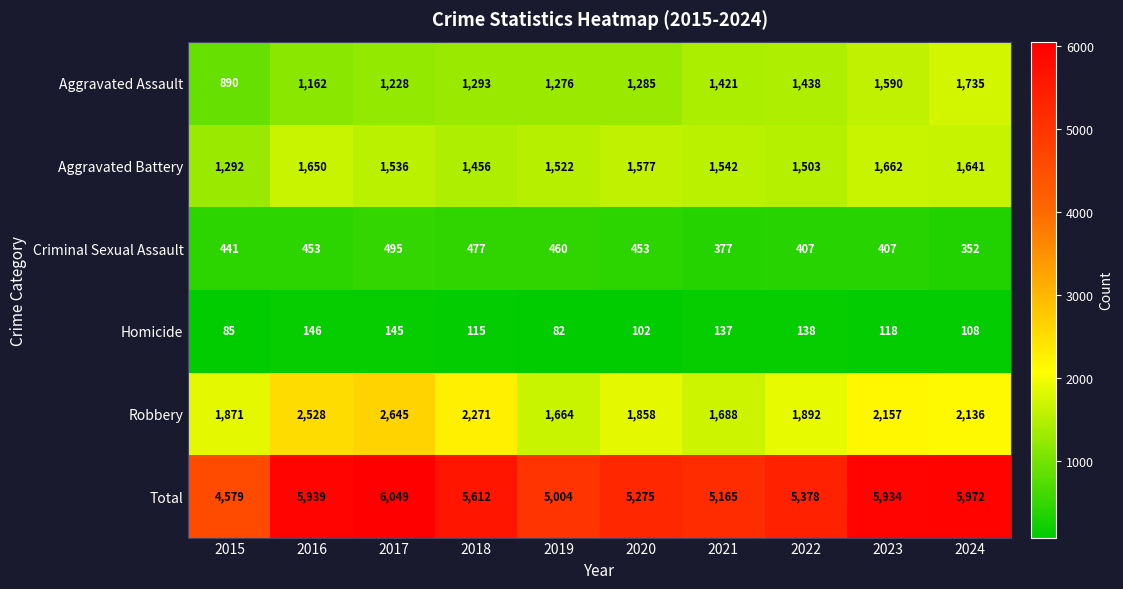

Which category has the highest value across all series?

2017